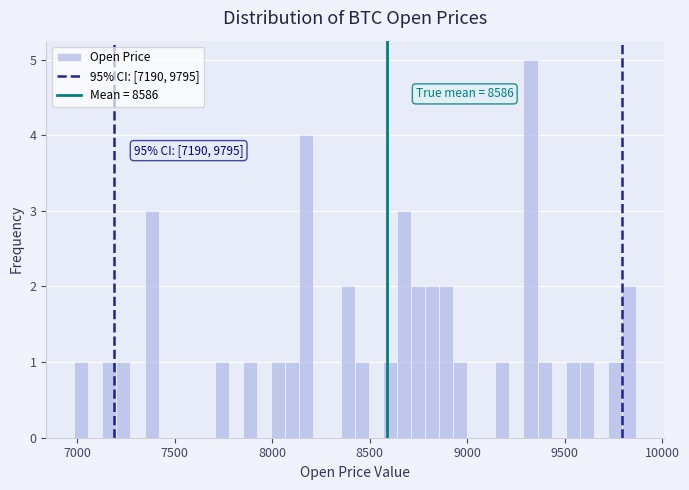

Read against the x-axis, roughly where is the centre of the tallest bar?

9300